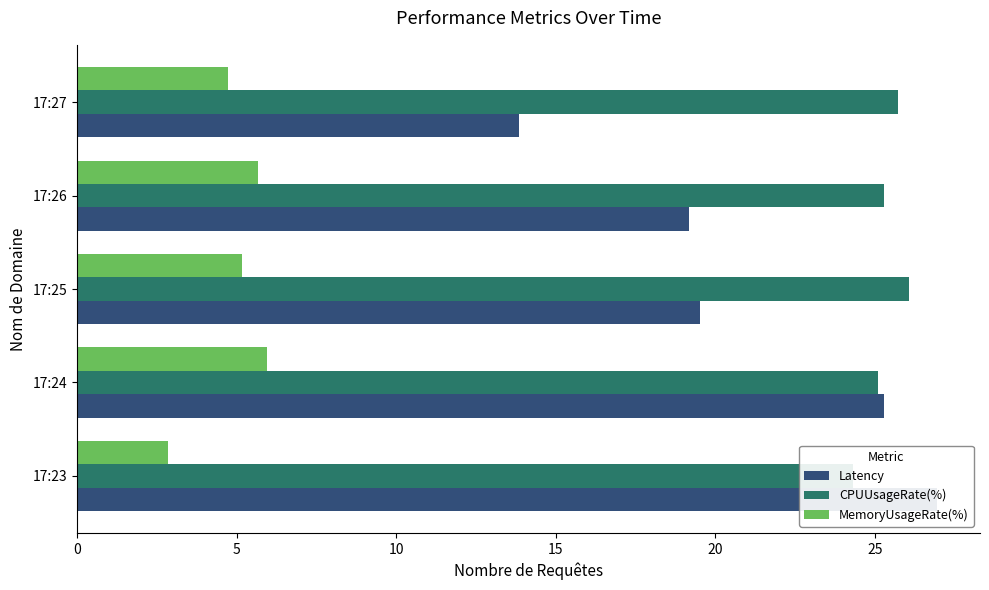

Count the number of data series in this chart.

3